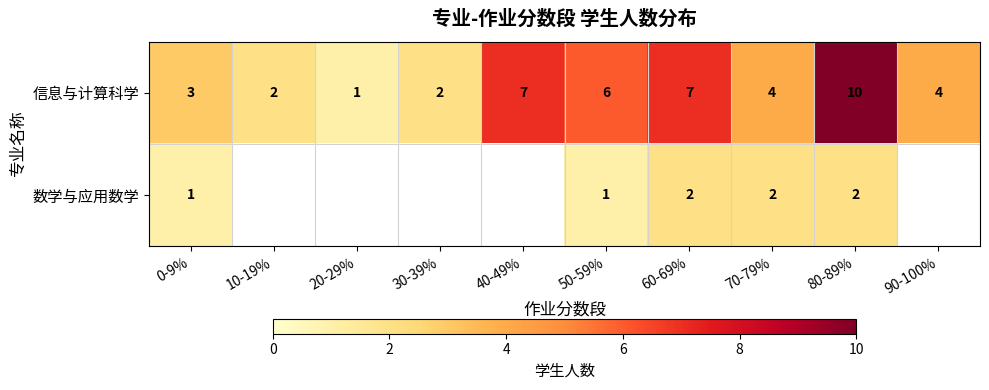

How many categories are shown in the chart?

10